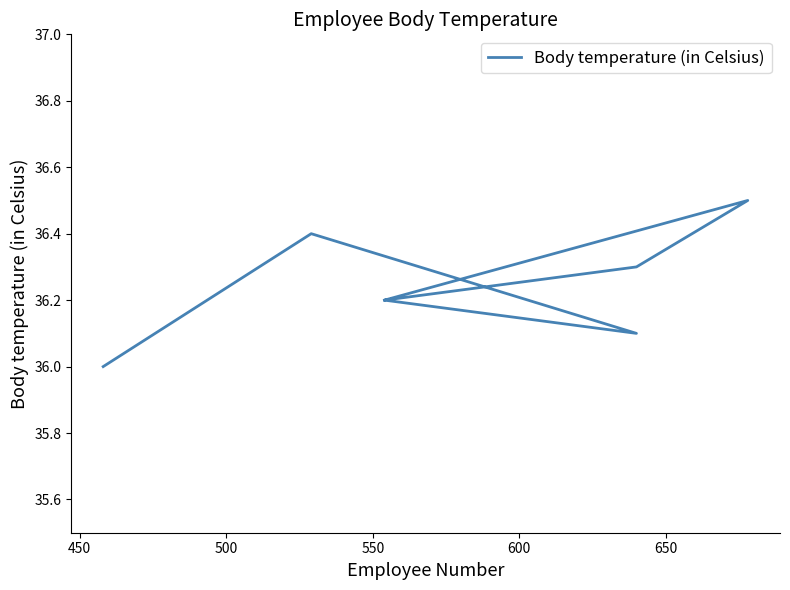

Count the number of categories in the chart.

7